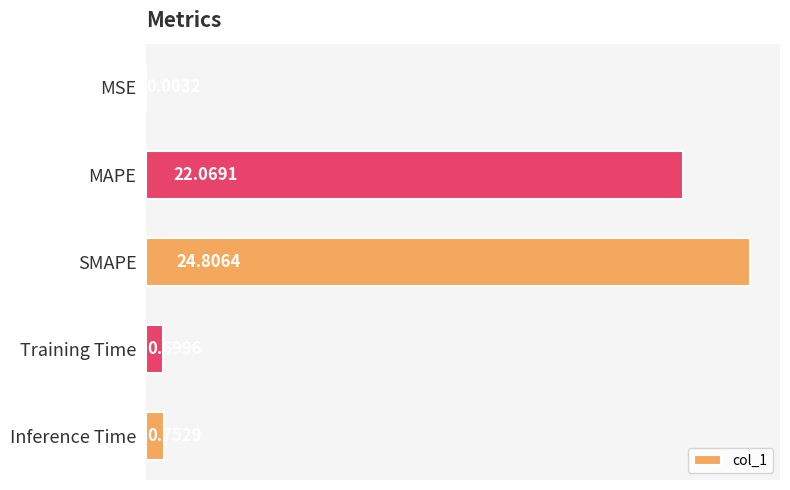

What is the sum of all values?

48.3